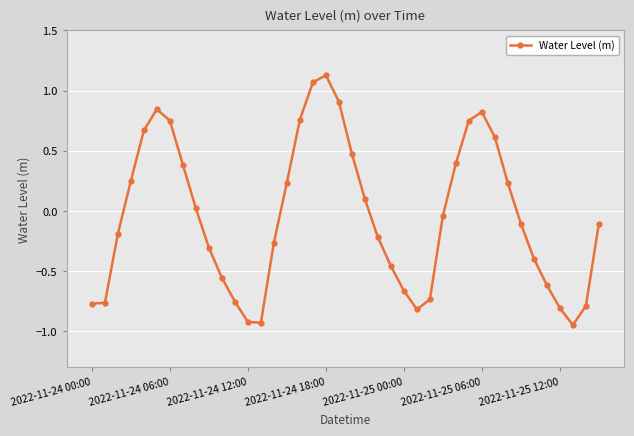

What is the difference between the maximum and minimum values?

2.1